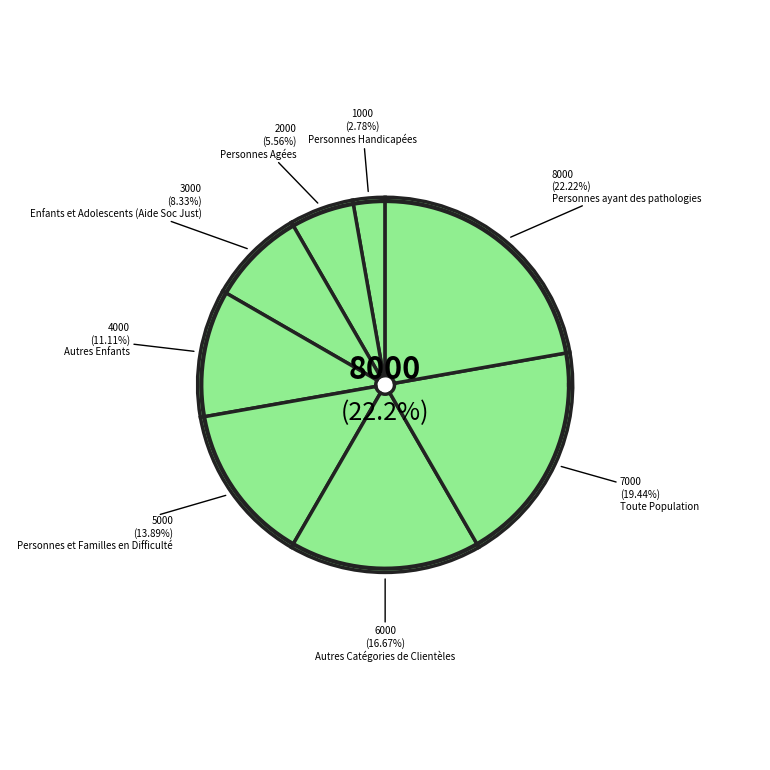

Between Personnes Agées and Enfants et Adolescents (Aide Soc Just), which is larger?

Enfants et Adolescents (Aide Soc Just)